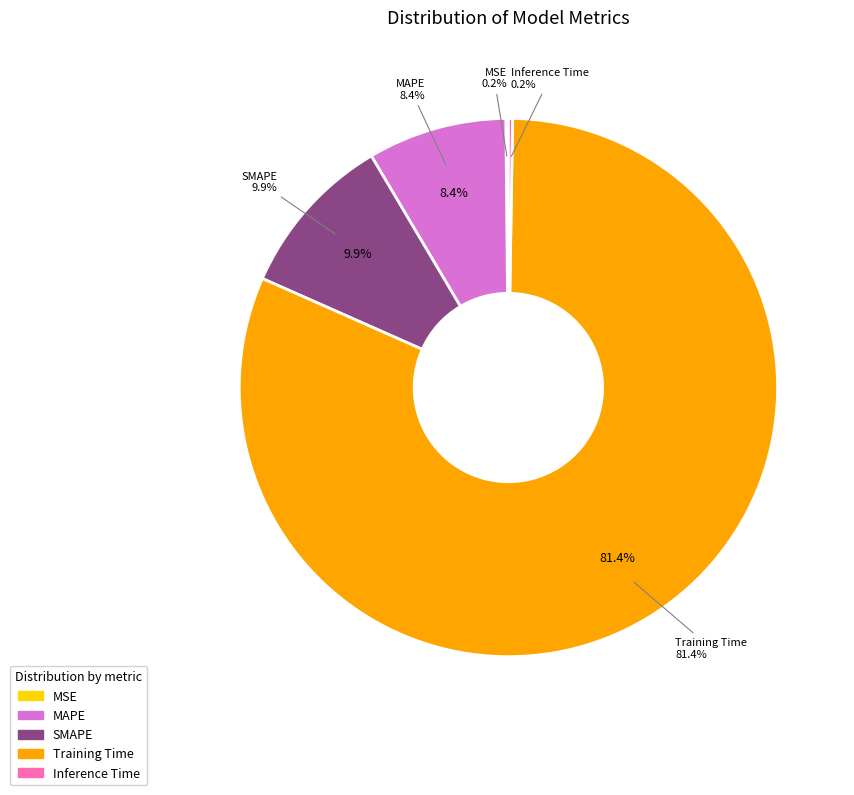

The MAPE slice represents 8% of the pie. True or false?

True